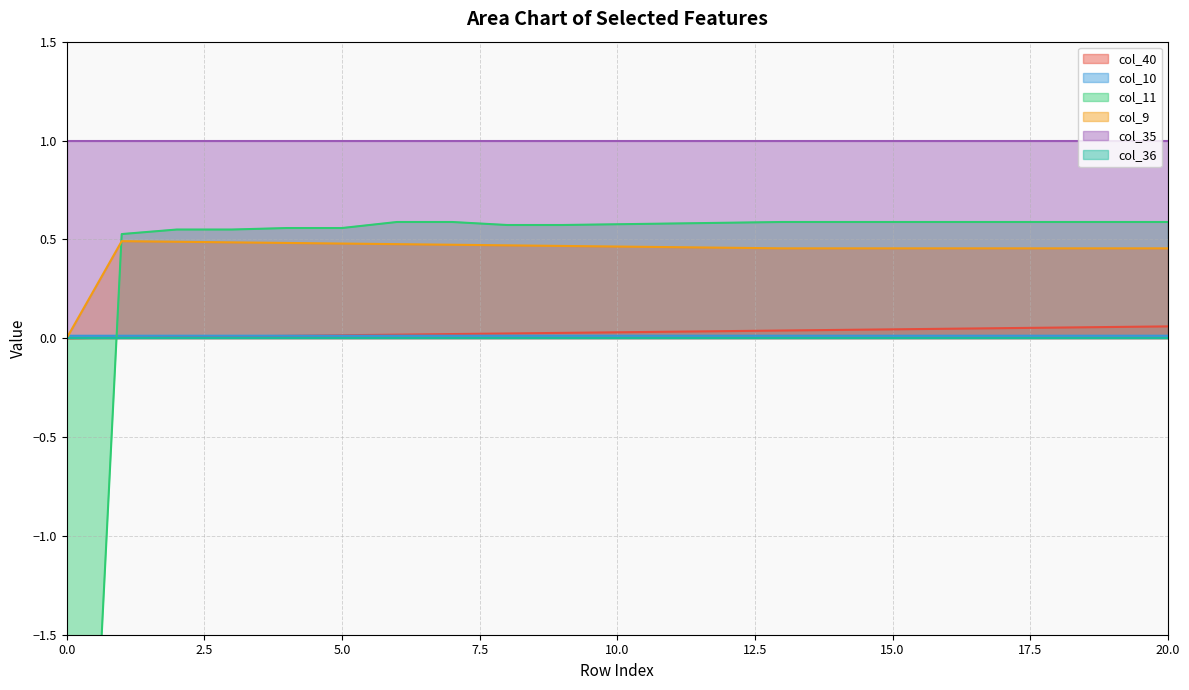

How many values in the col_11 series exceed 0?

20